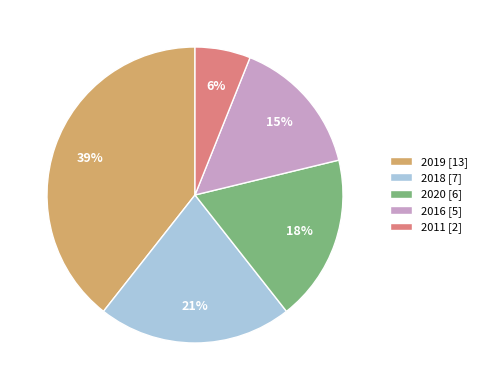

What is the largest slice in the pie chart?

2019